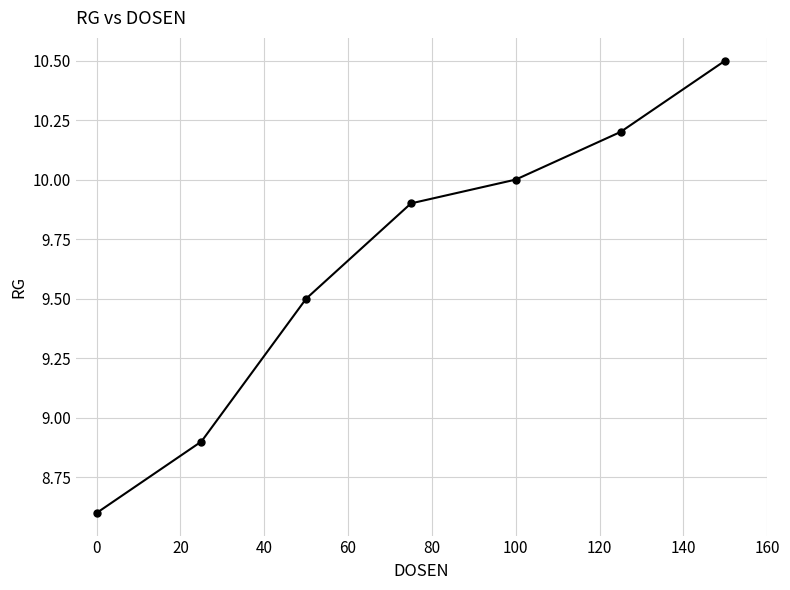

What is the average value?

9.7